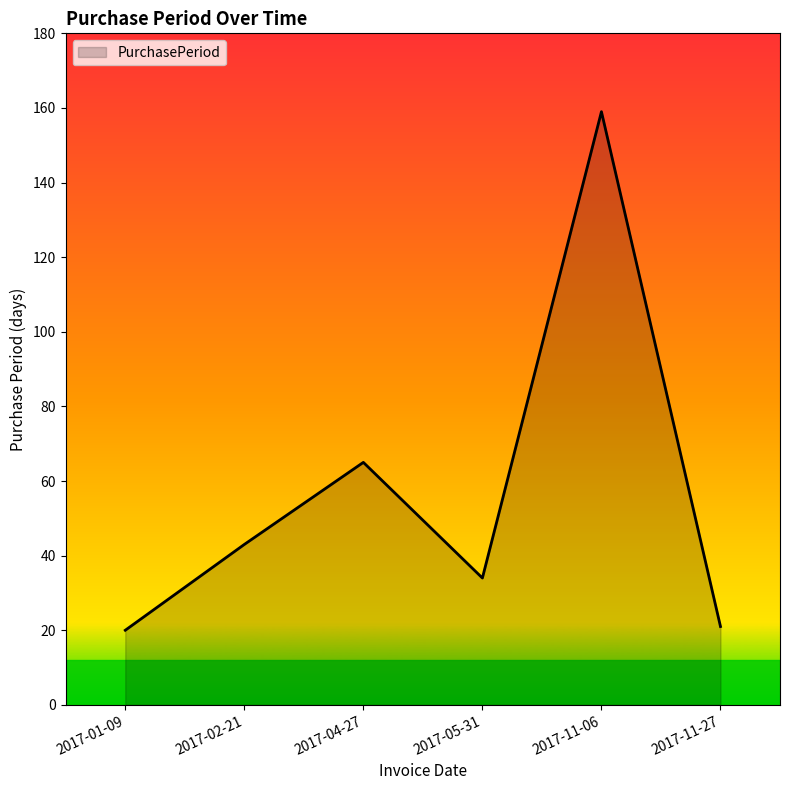

What is the sum of all values?

342